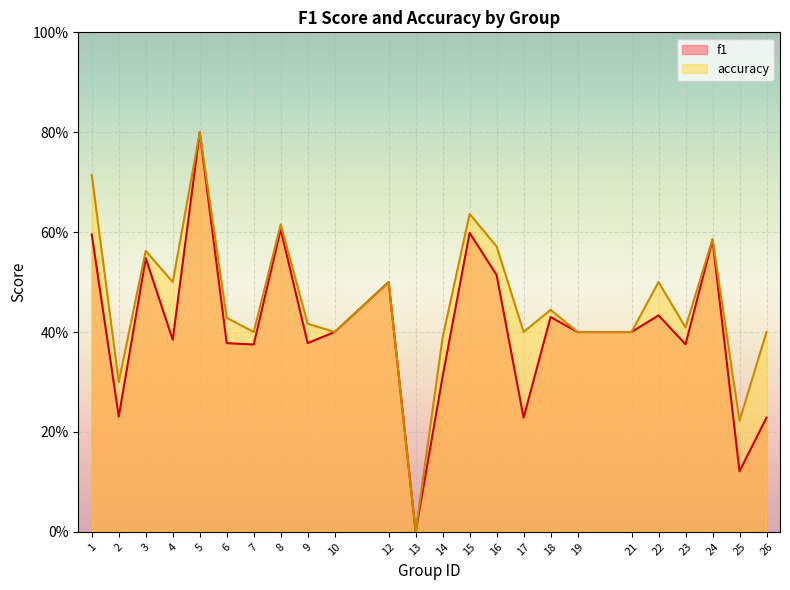

How many lines are shown in the chart?

2